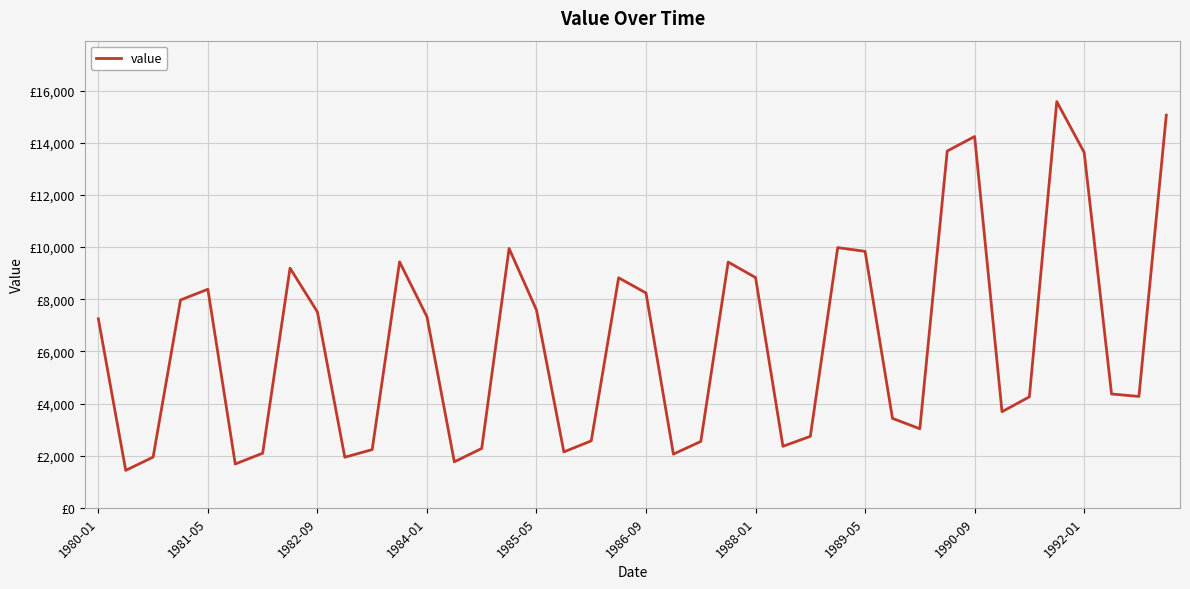

Does the chart display data point markers on the line(s)?

No